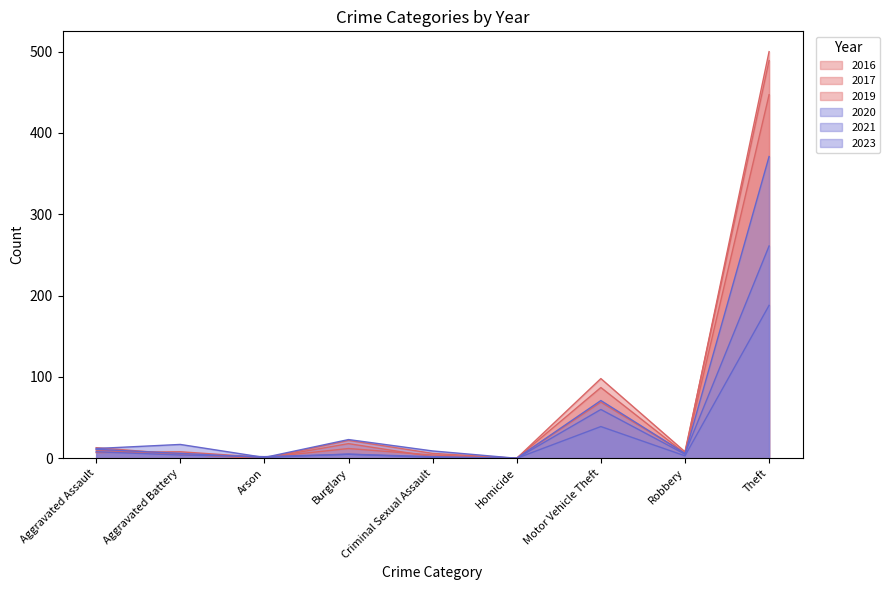

Which series has the largest total across all categories?

2016